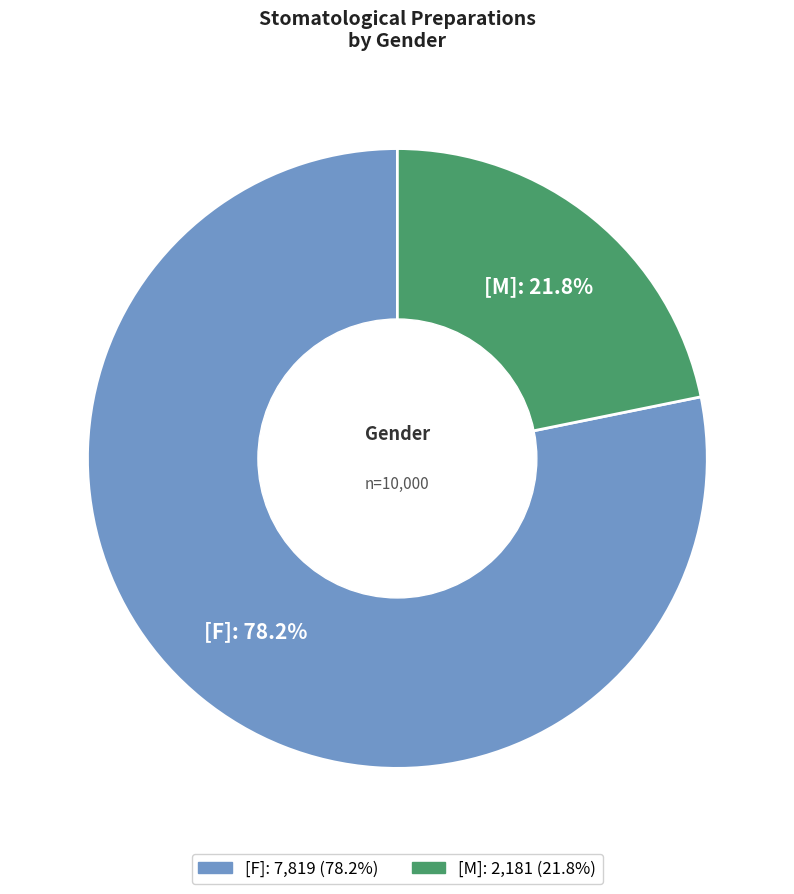

To the nearest percent, what portion does [F] represent?

78%